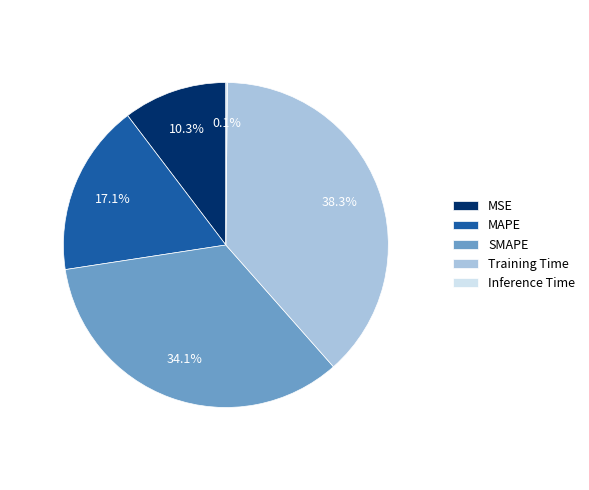

True or false: MAPE accounts for 28% of the total.

False